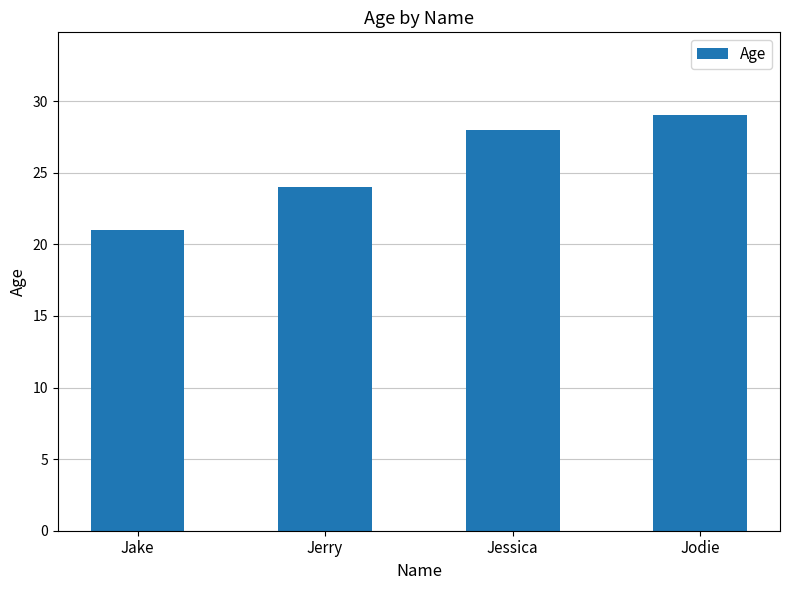

What is the minimum value shown in the chart?

21